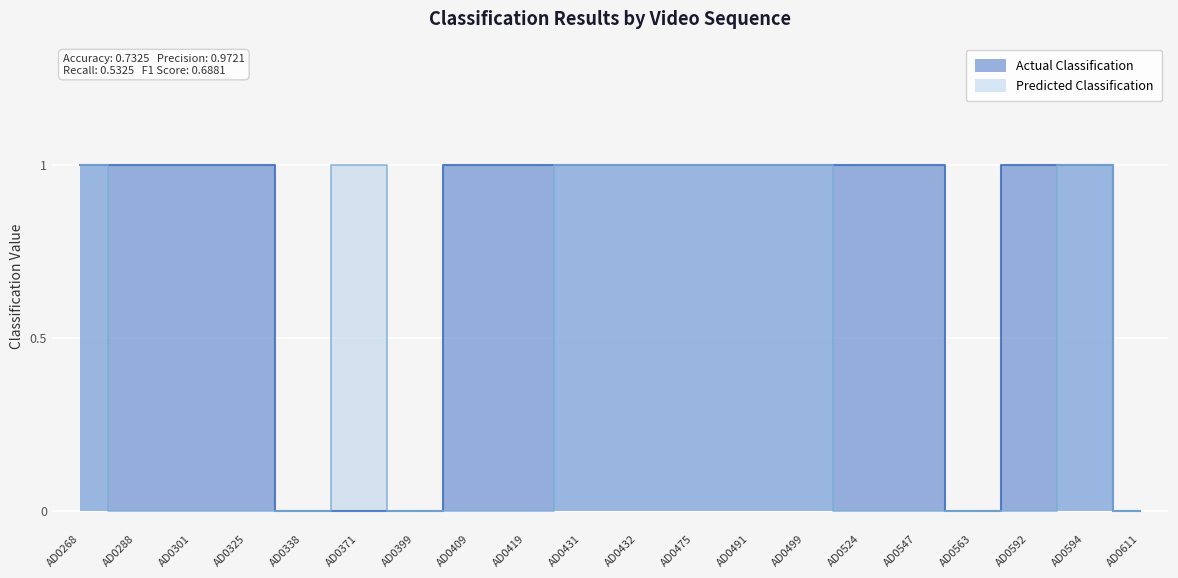

Which series has the largest total across all categories?

Actual Classification